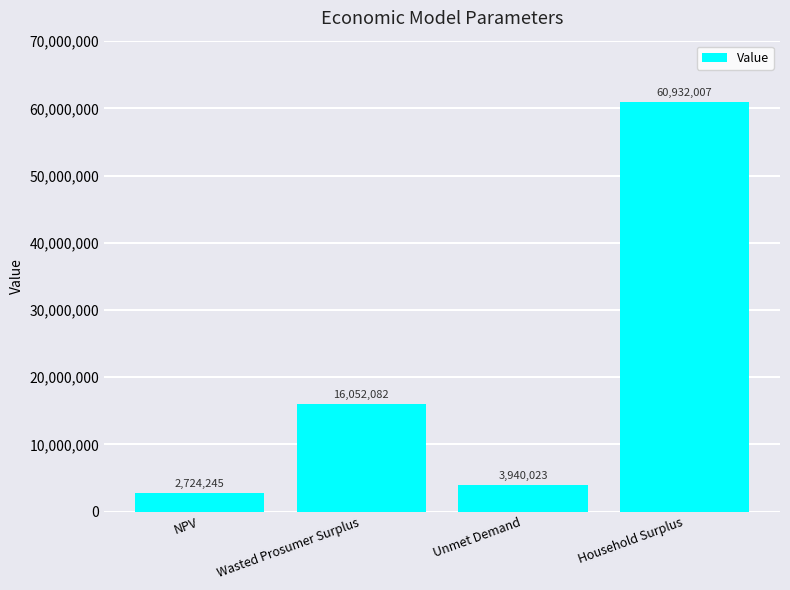

What value does the data have at Wasted Prosumer Surplus?

16052082.5